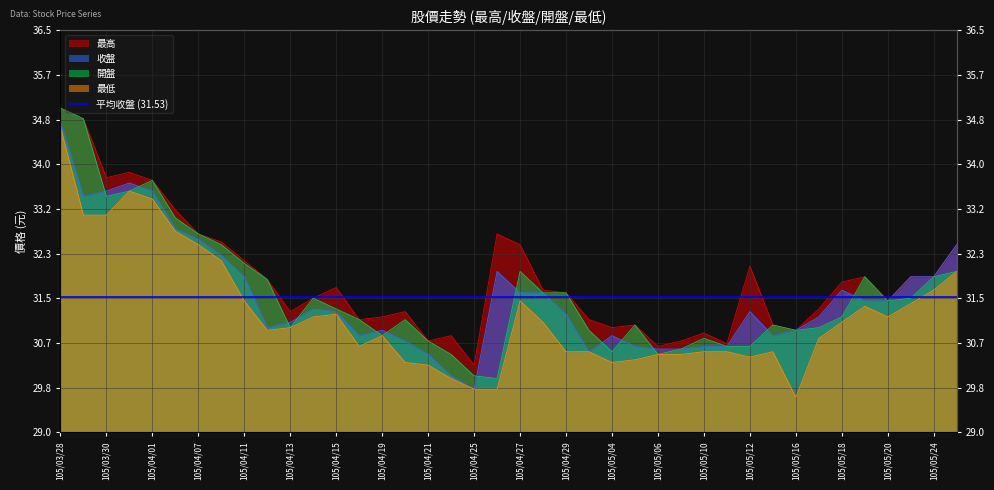

Rank the categories by 最低 value from lowest to highest.

105/05/16, 105/04/25, 105/04/26, 105/04/22, 105/04/21, 105/04/20, 105/05/04, 105/05/05, 105/05/12, 105/05/06, 105/05/09, 105/04/29, 105/05/03, 105/05/10, 105/05/11, 105/05/13, 105/04/18, 105/05/17, 105/04/19, 105/04/12, 105/04/13, 105/04/28, 105/05/18, 105/04/14, 105/05/20, 105/04/15, 105/05/19, 105/05/23, 105/04/11, 105/04/27, 105/05/24, 105/05/25, 105/04/08, 105/04/07, 105/04/06, 105/03/29, 105/03/30, 105/04/01, 105/03/31, 105/03/28